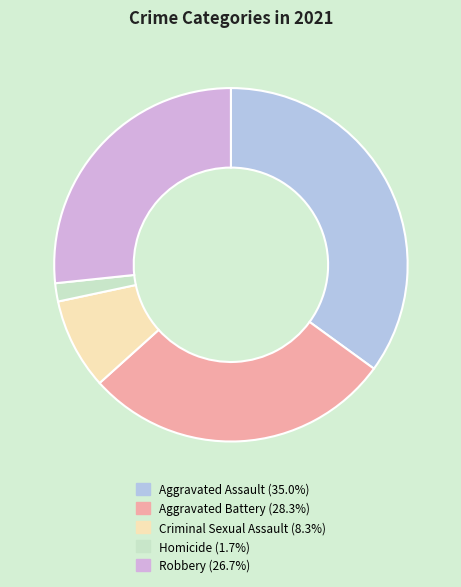

True or false: Homicide accounts for 16% of the total.

False